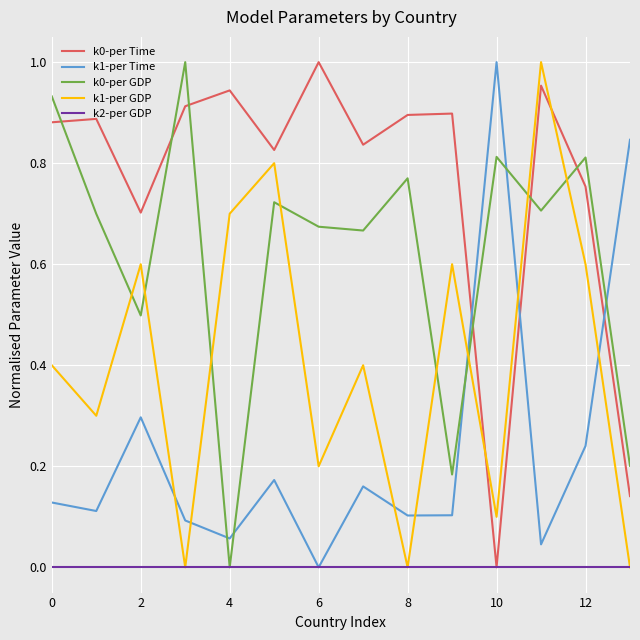

True or false: k1-per Time and k0-per GDP intersect in this chart.

True